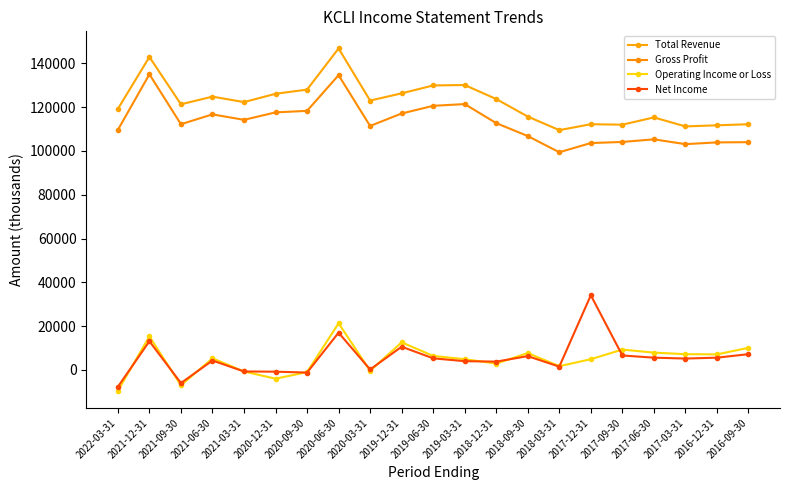

What is the spread (max minus min) of values at 2021-12-31?

129800